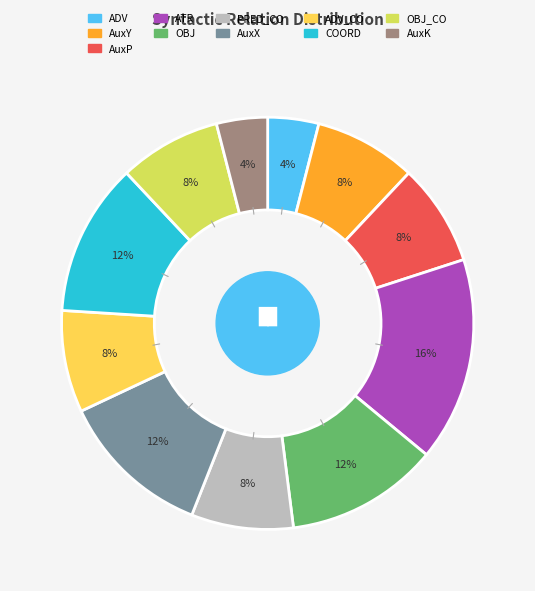

To the nearest percent, what is the average slice percentage?

9%